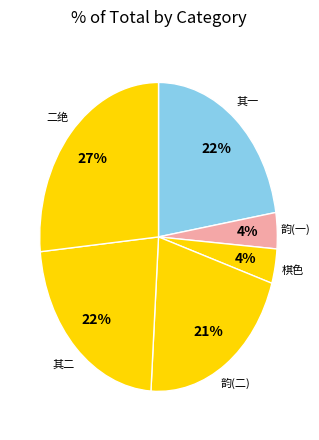

How many slices are in this pie chart?

6